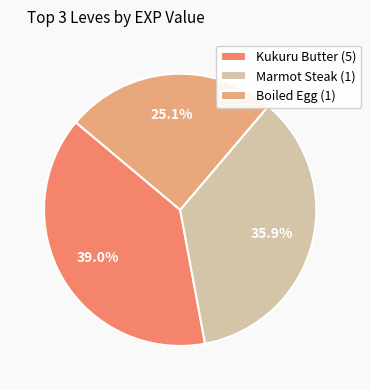

To the nearest percent, what is the average slice percentage?

33%